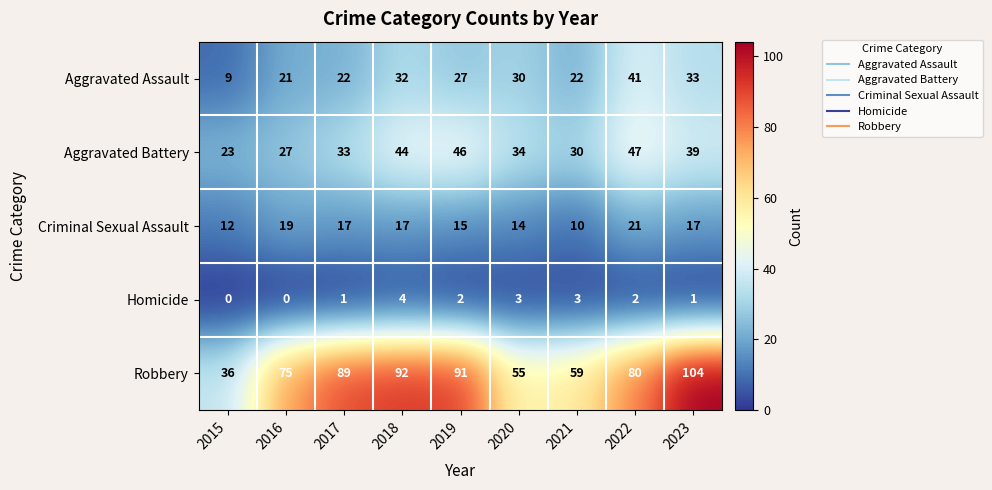

The value of Homicide at 2022 is 2. True or false?

True